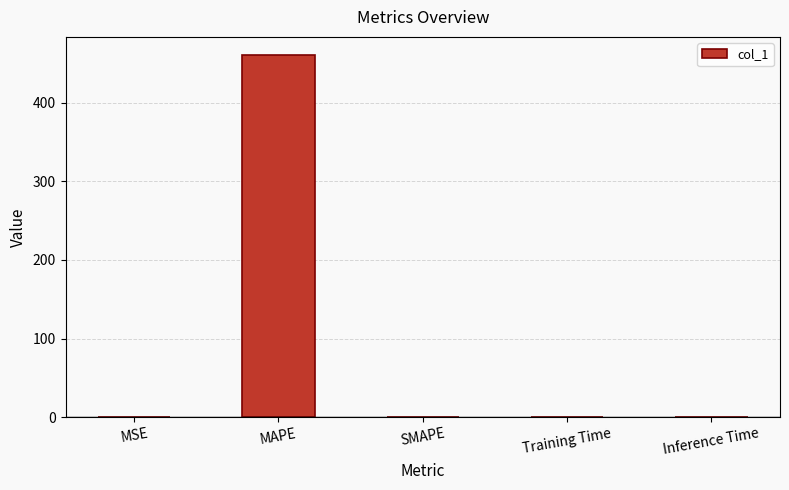

Are the bars horizontal?

No